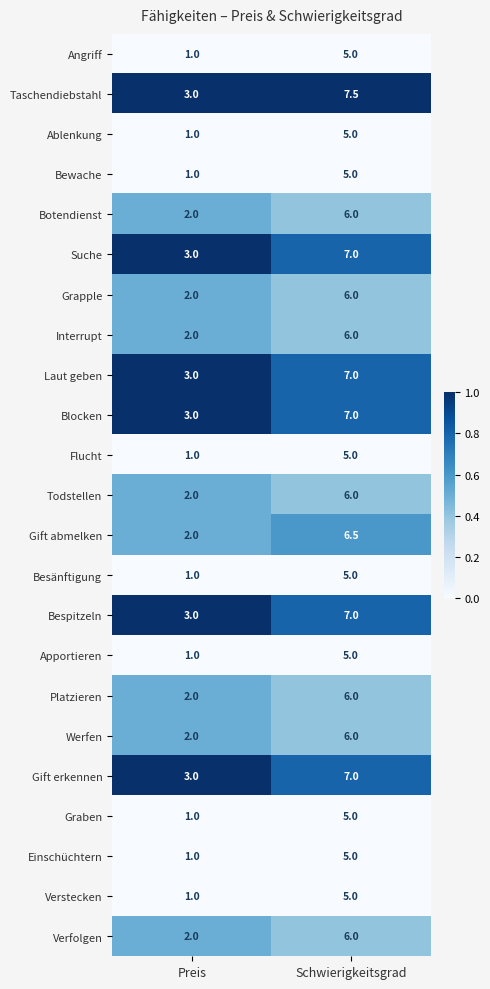

At which category is the sum across all series the highest?

Schwierigkeitsgrad